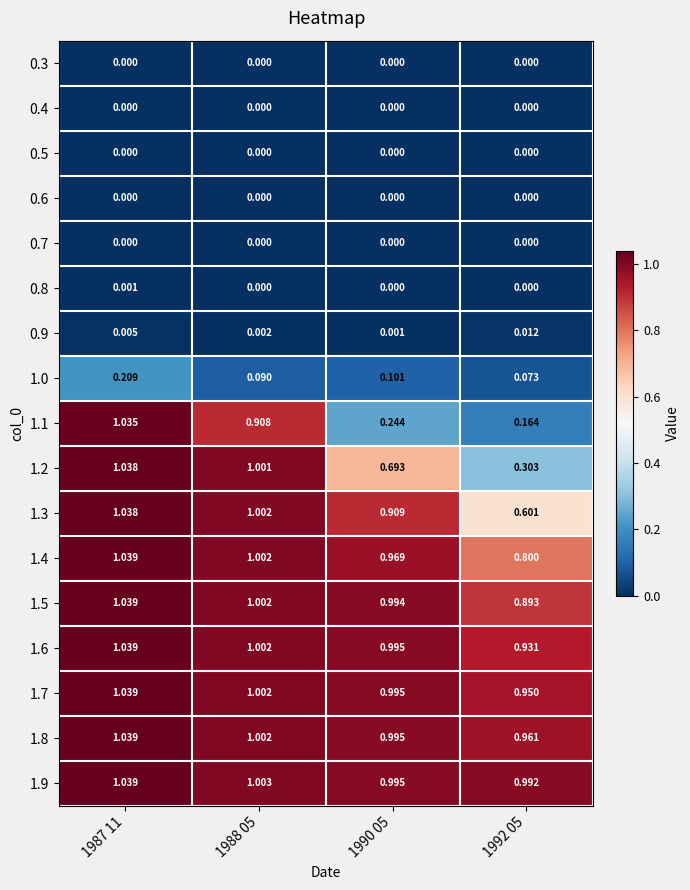

Is the value of 1.4 at 1988 05 greater than the value of 0.7 at 1988 05?

Yes